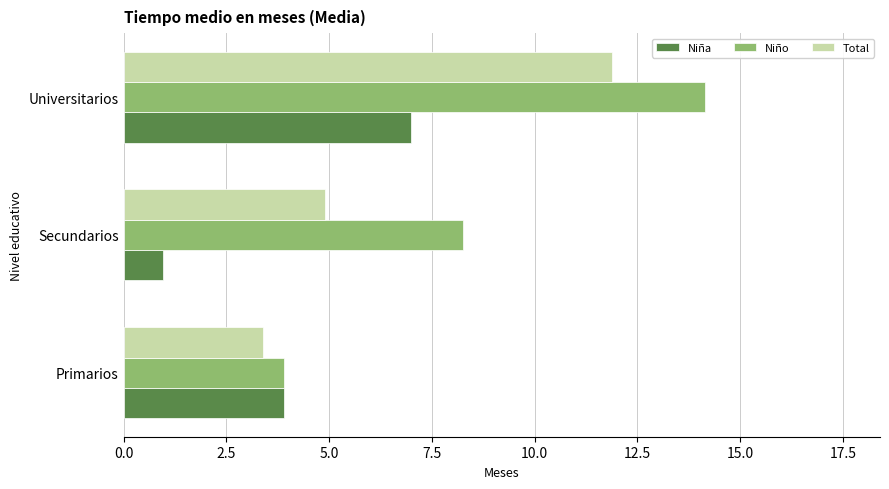

The Niña series shows 1.8 at Primarios. True or false?

False